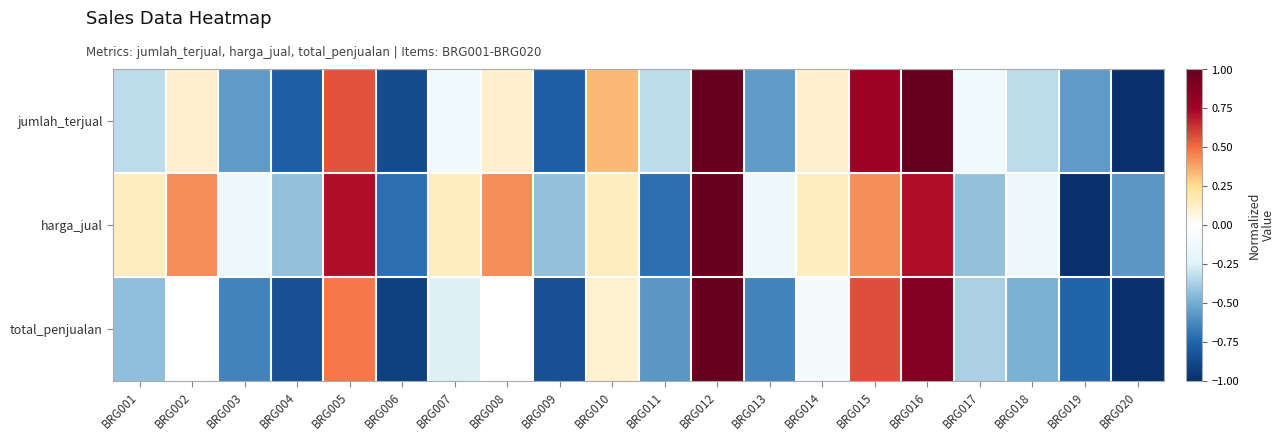

Which label corresponds to the largest value in the chart?

BRG012